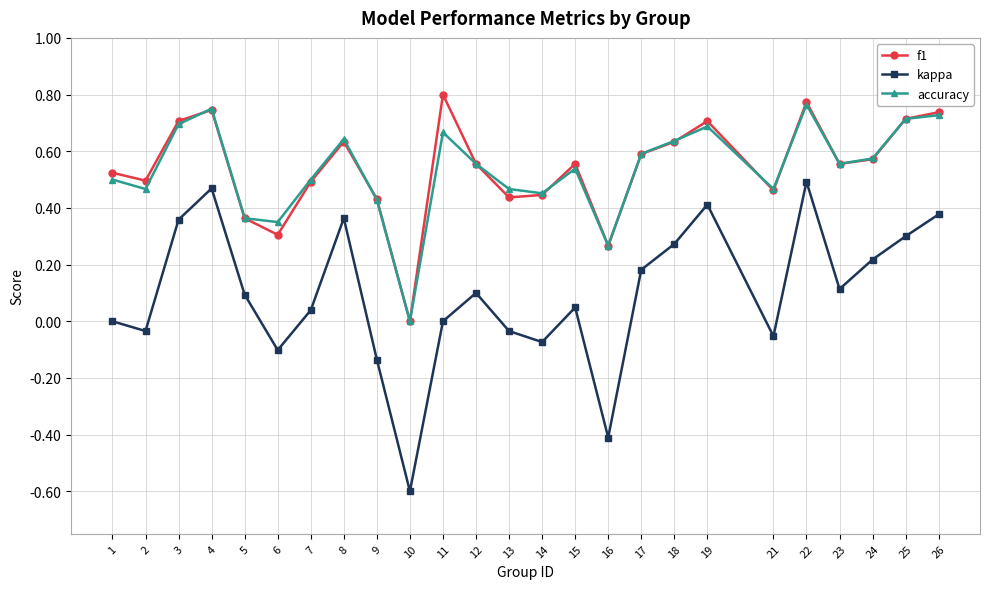

True or false: f1 and kappa cross at least once.

False